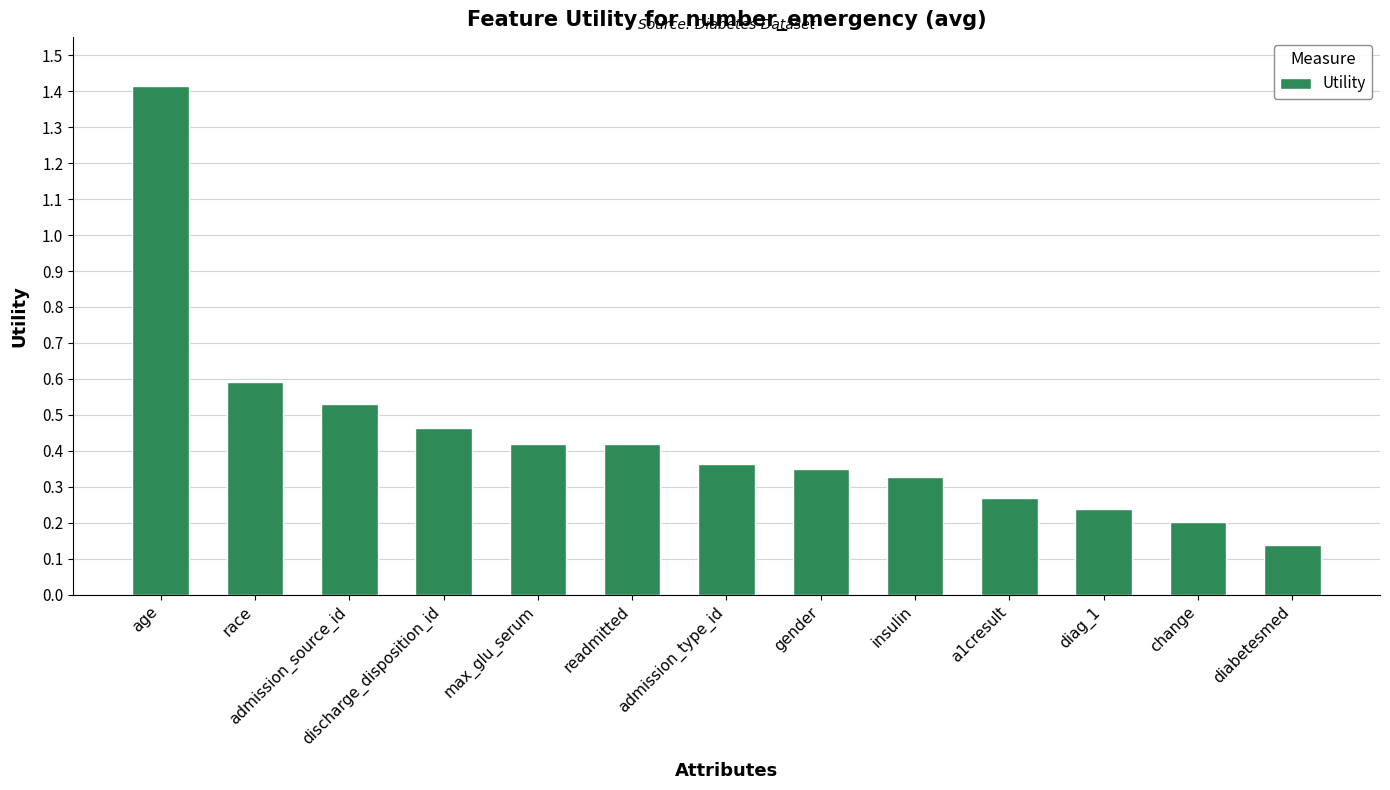

Which label corresponds to the largest value in the chart?

age